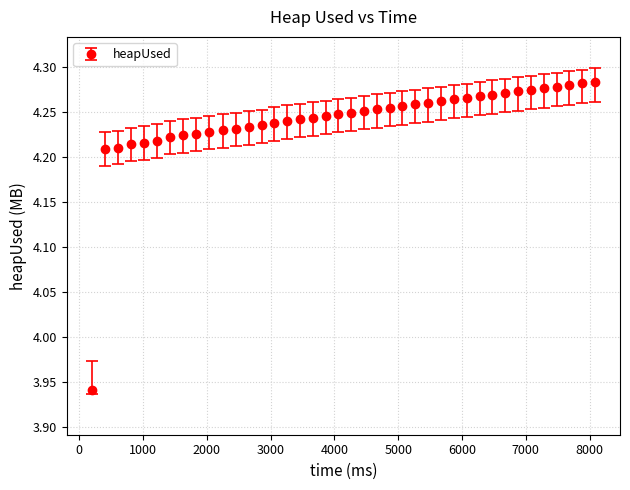

How many values are between 4 and 5?

39